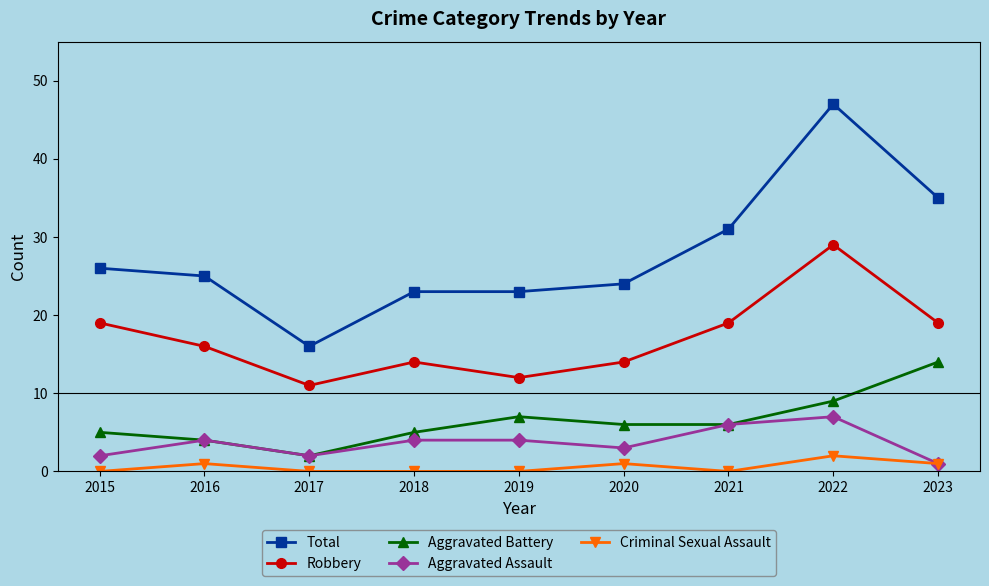

True or false: Robbery and Criminal Sexual Assault intersect in this chart.

False